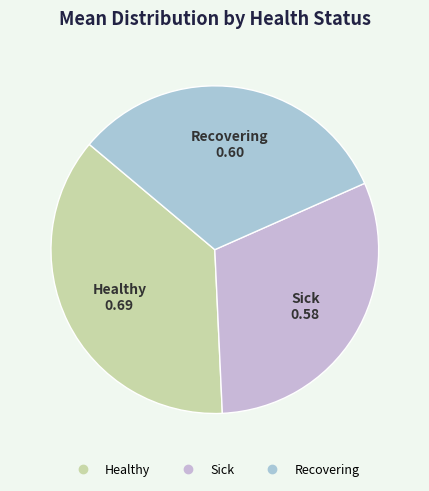

Do Recovering and Sick together represent more than half of the pie?

Yes